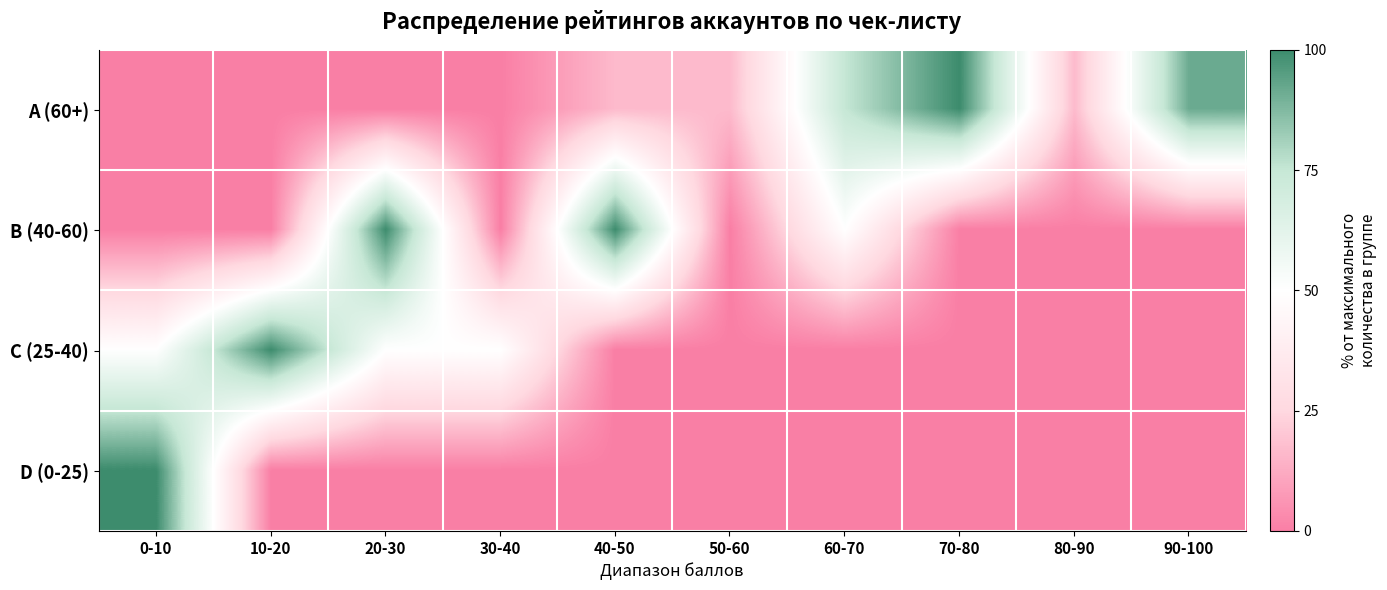

Which has a higher value, 30-40 or 70-80?

70-80